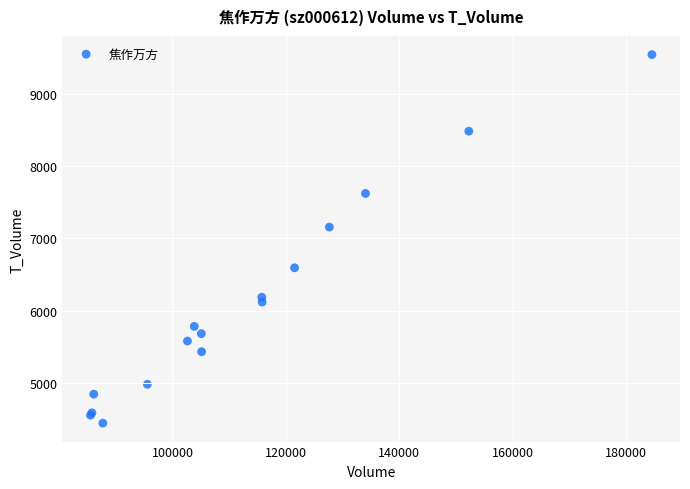

What Y value in the scatter plot is closest to 6992?

7155